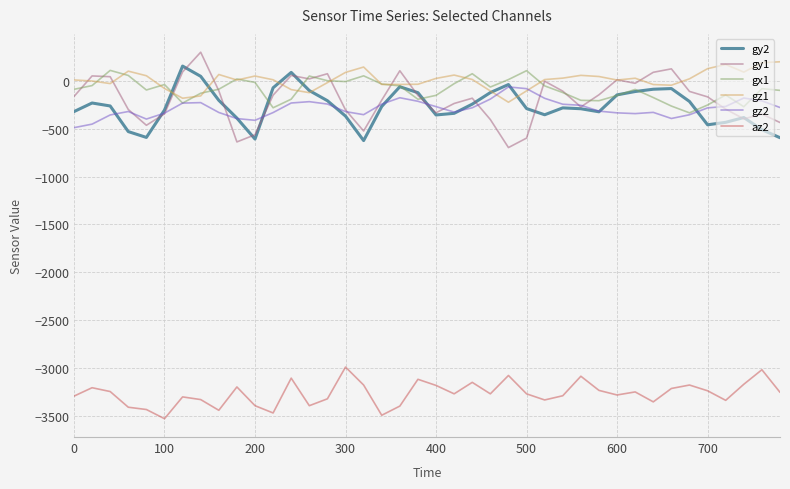

What is the minimum value for gz2?

-489